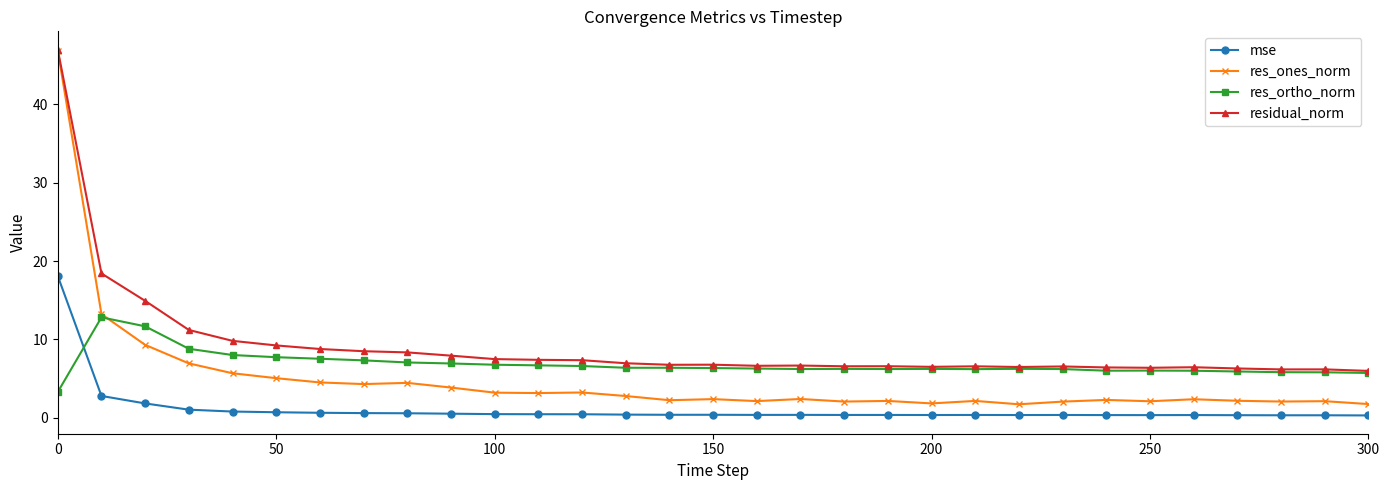

True or false: res_ortho_norm has more than 2 interior local peaks.

True